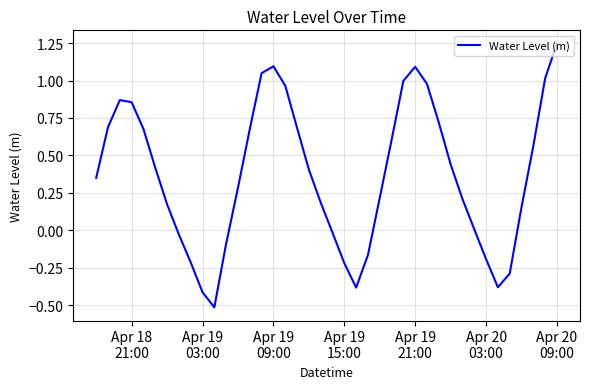

Does the chart display data point markers on the line(s)?

No